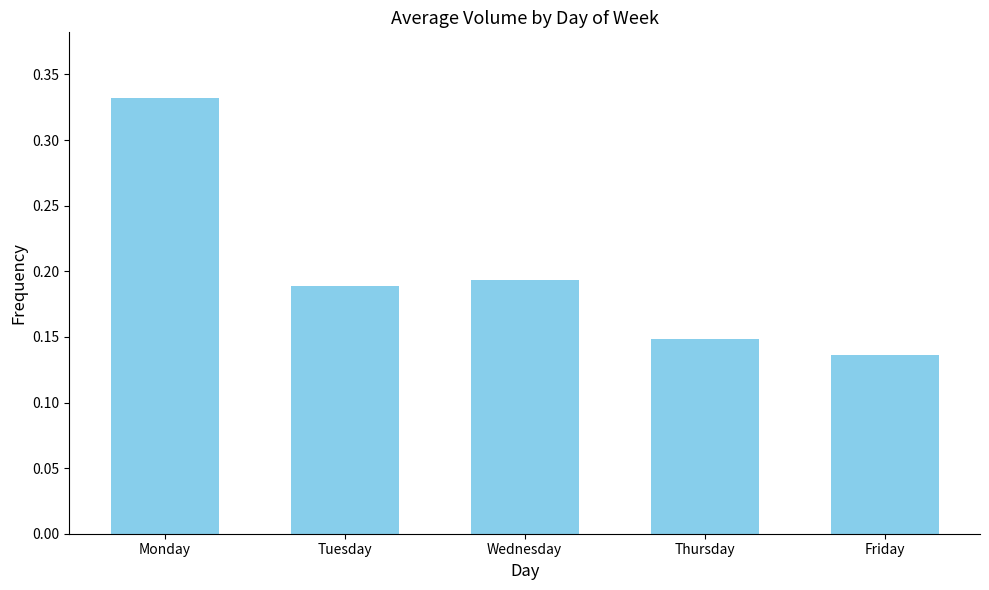

What is the change in value from Monday to Tuesday?

-0.1